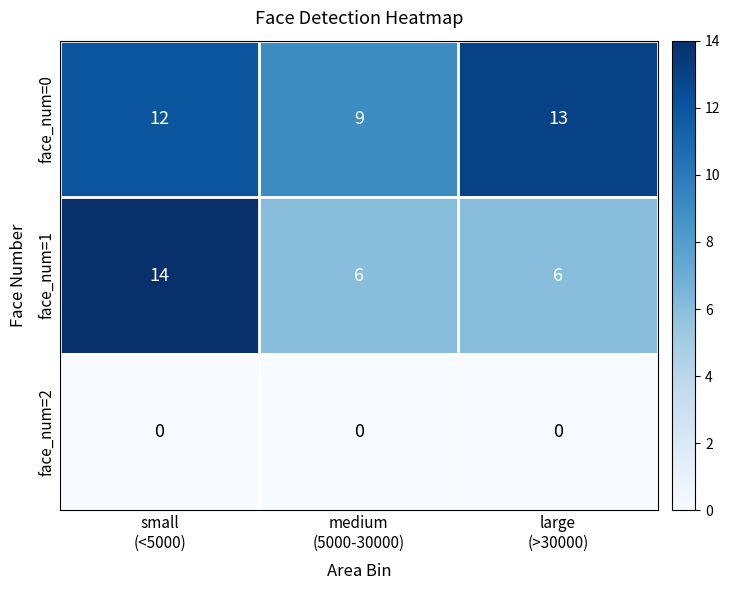

What is the minimum value for face_num=0?

9